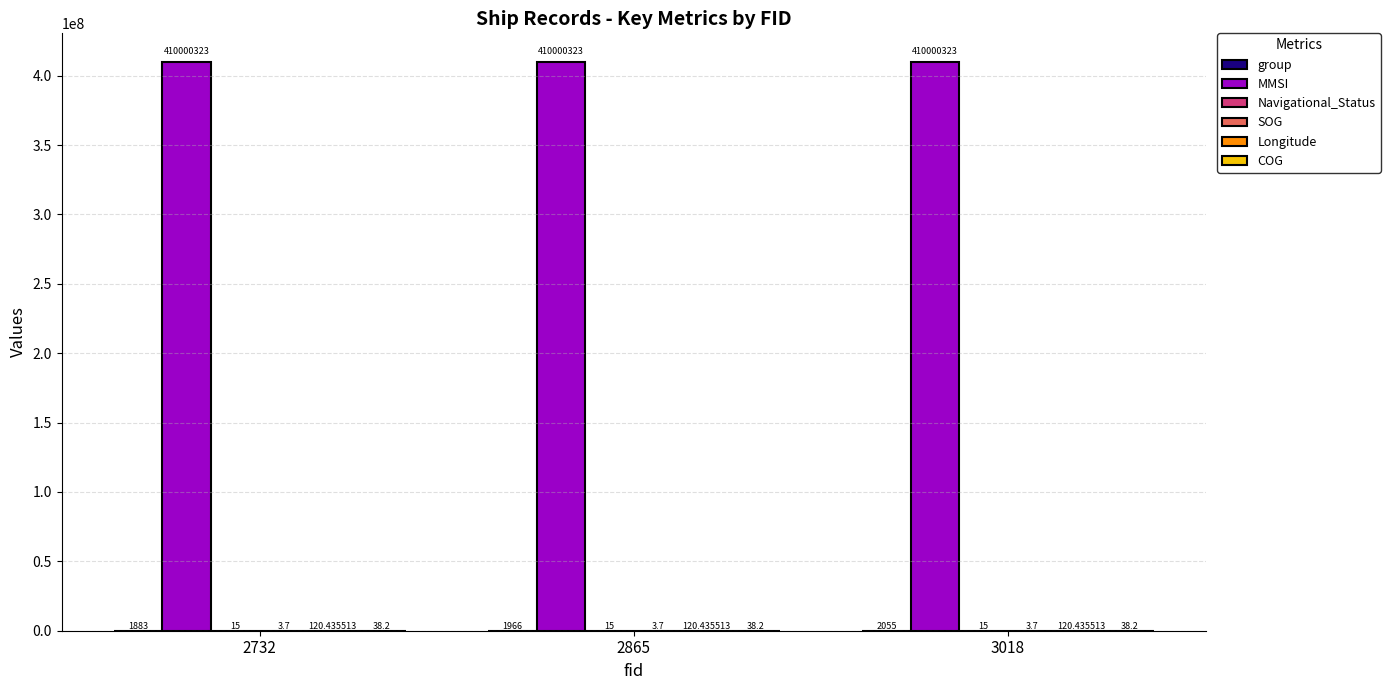

What is the sum of all MMSI values?

1230000969.0